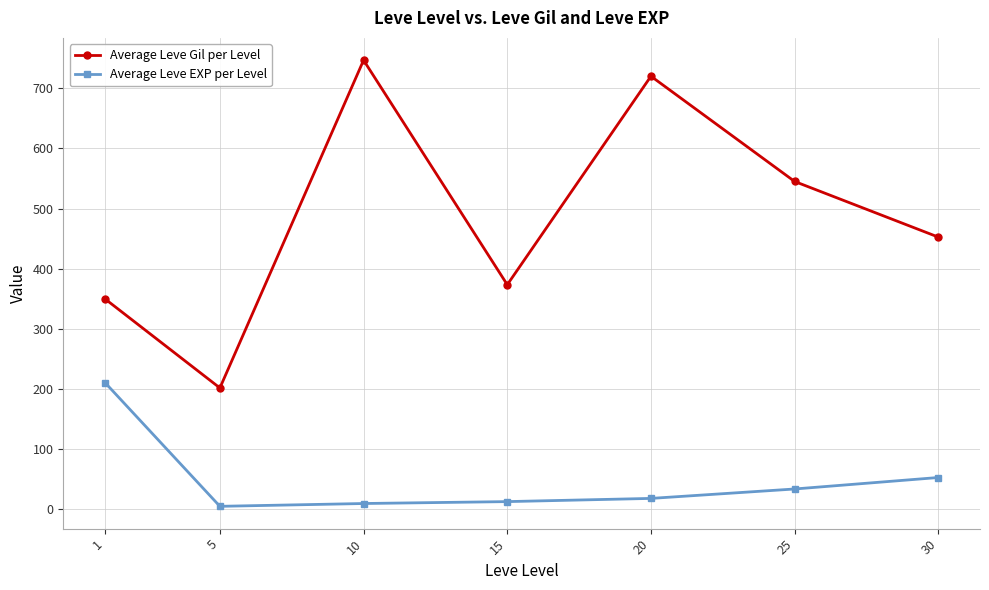

List the series in order of their peak value, lowest first.

Average Leve EXP per Level, Average Leve Gil per Level